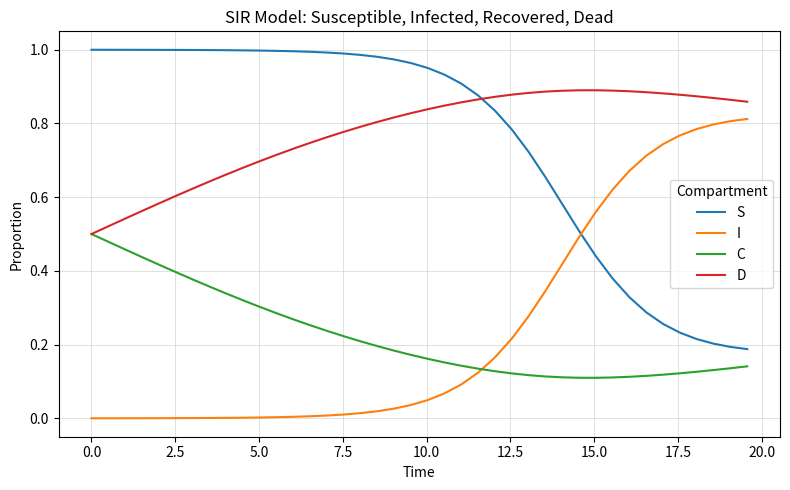

How many times do S and I cross each other?

1